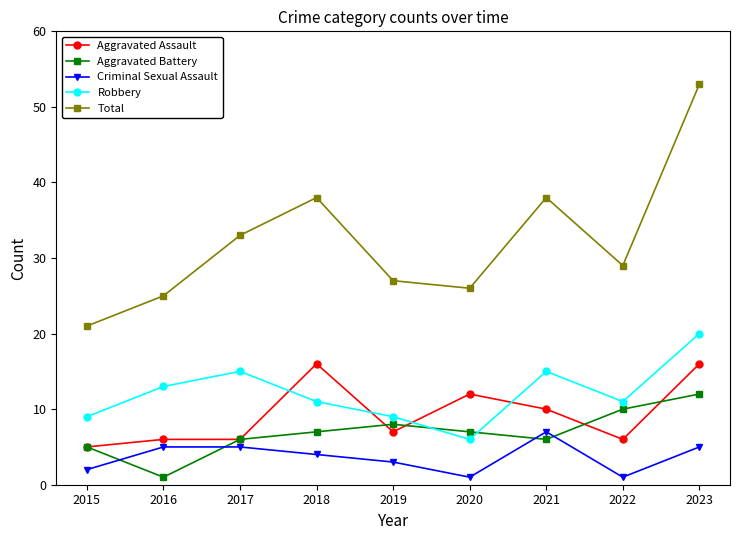

Which series has the largest range (max minus min)?

Total